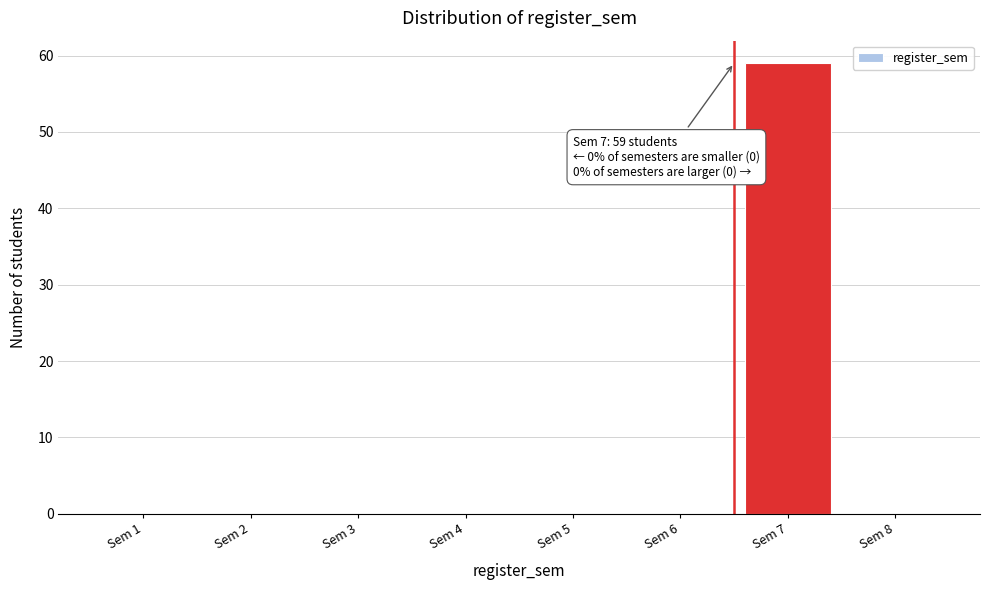

Reading left to right, transcribe all the data shown in this chart.

Sem 1=0	Sem 2=0	Sem 3=0	Sem 4=0	Sem 5=0	Sem 6=0	Sem 7=59	Sem 8=0